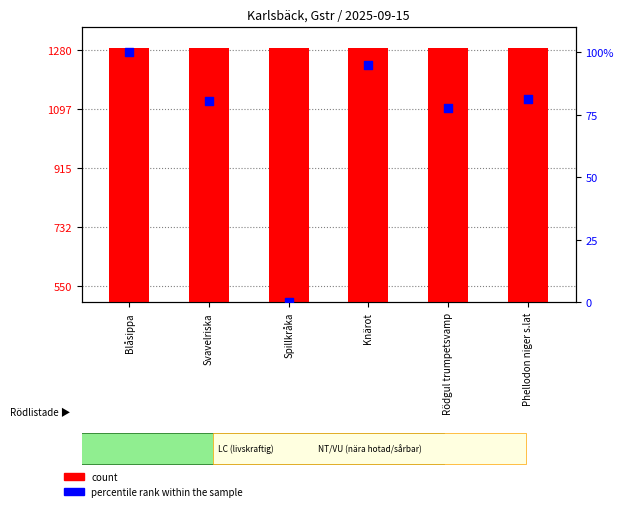

Which series reaches the minimum Y coordinate?

percentile rank within the sample